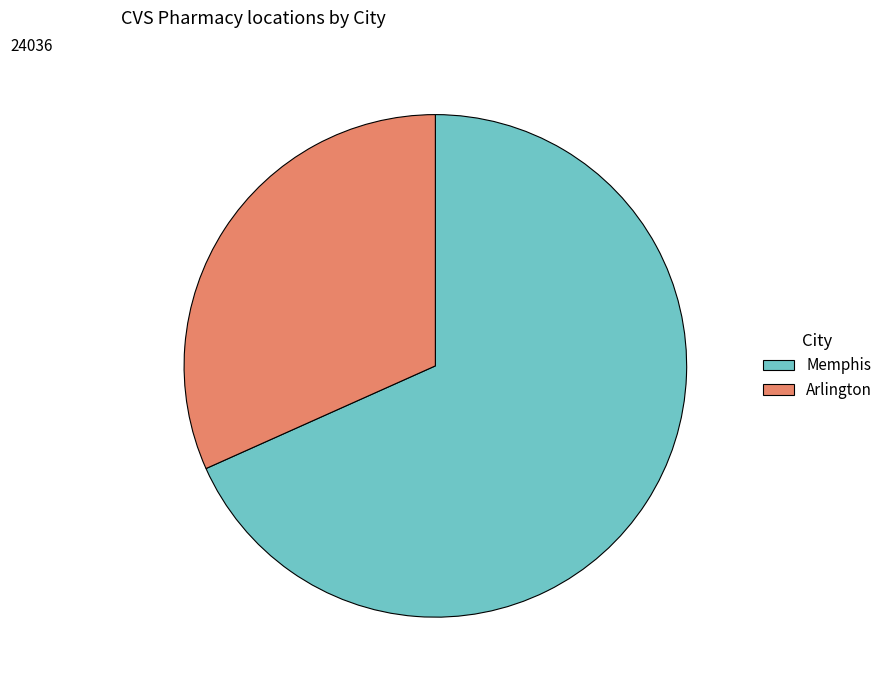

How many slices are in this pie chart?

2